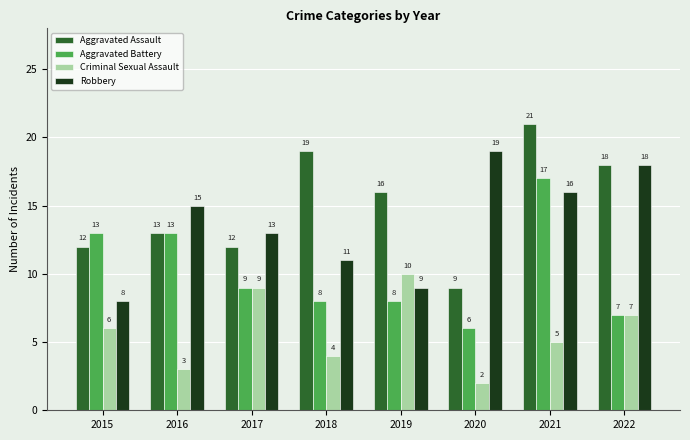

Which series has the largest total across all categories?

Aggravated Assault